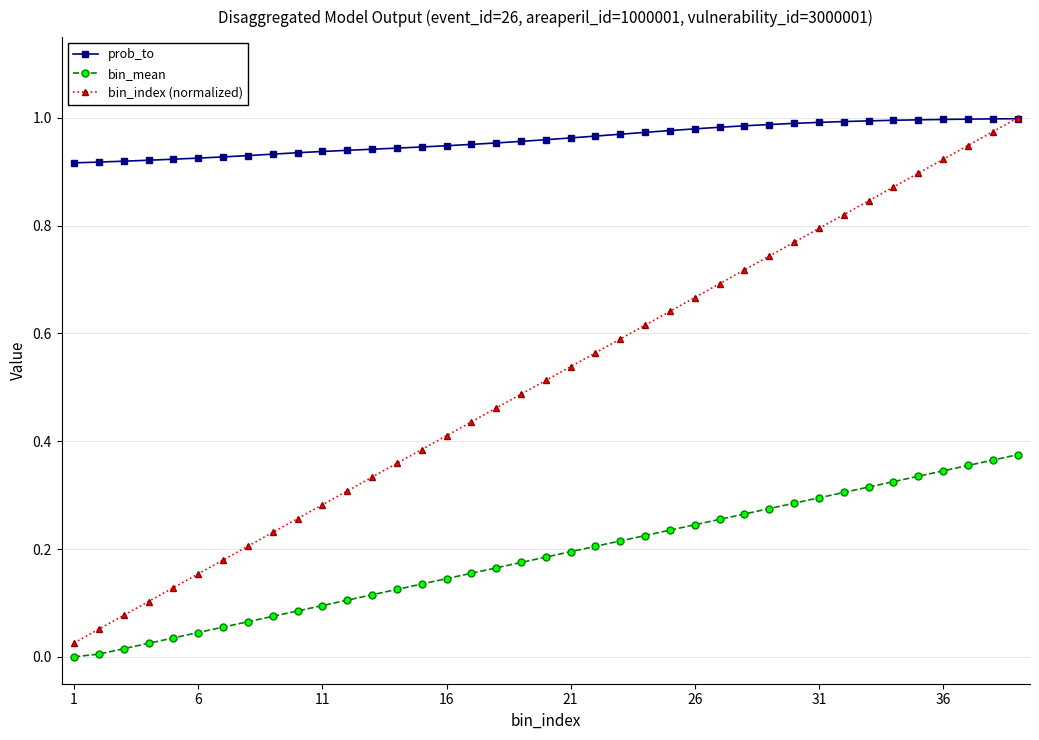

Which series has the largest total across all categories?

prob_to